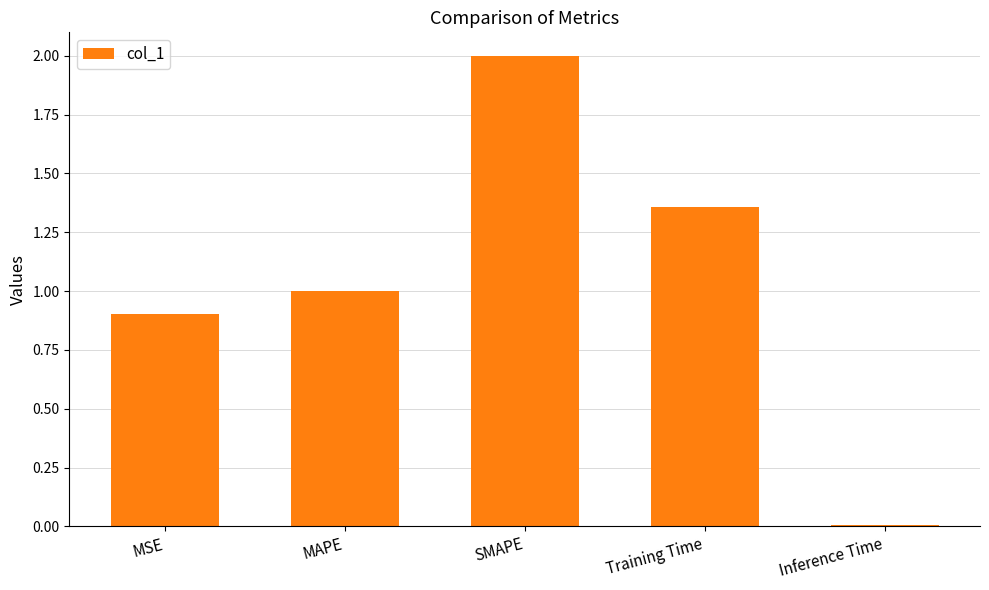

How many data points does each series have?

5